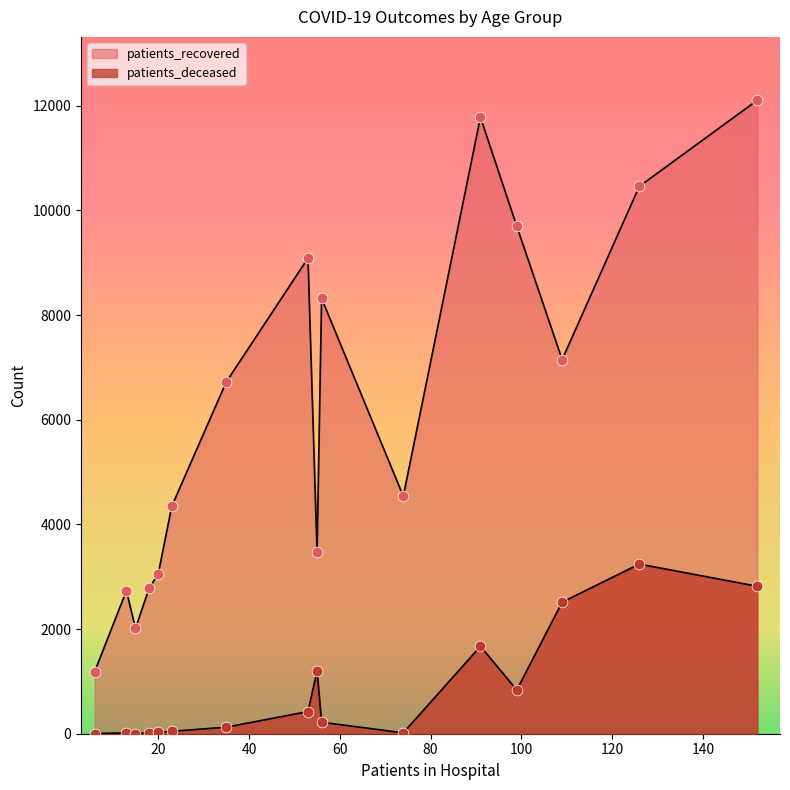

At how many categories does at least one series exceed 6544?

8